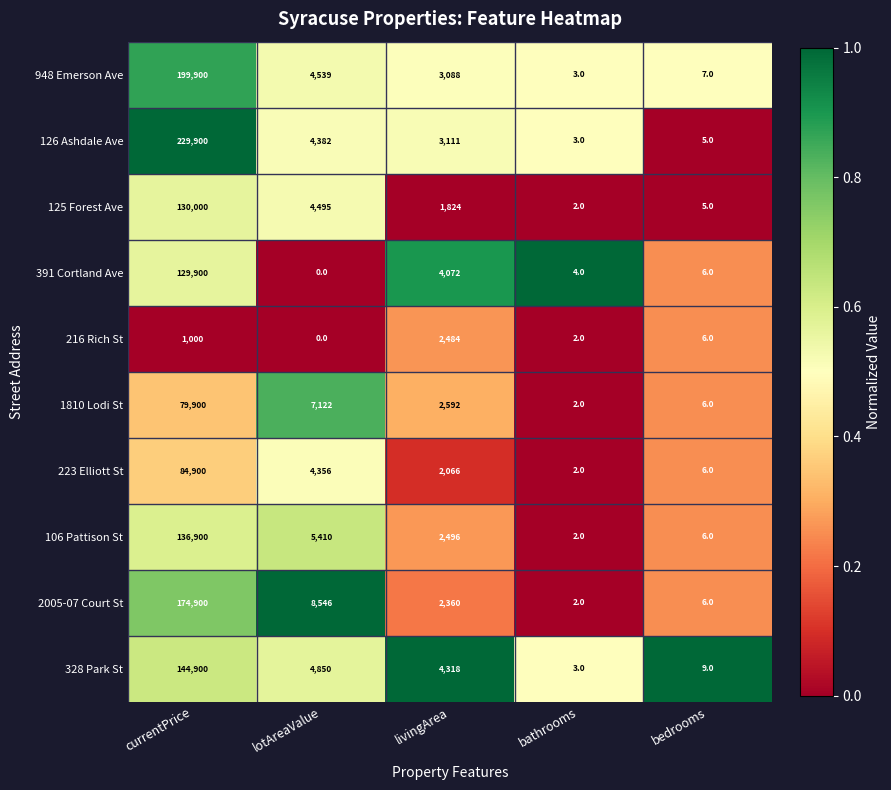

What is the difference between the maximum and minimum values in the 1810 Lodi St series?

79898